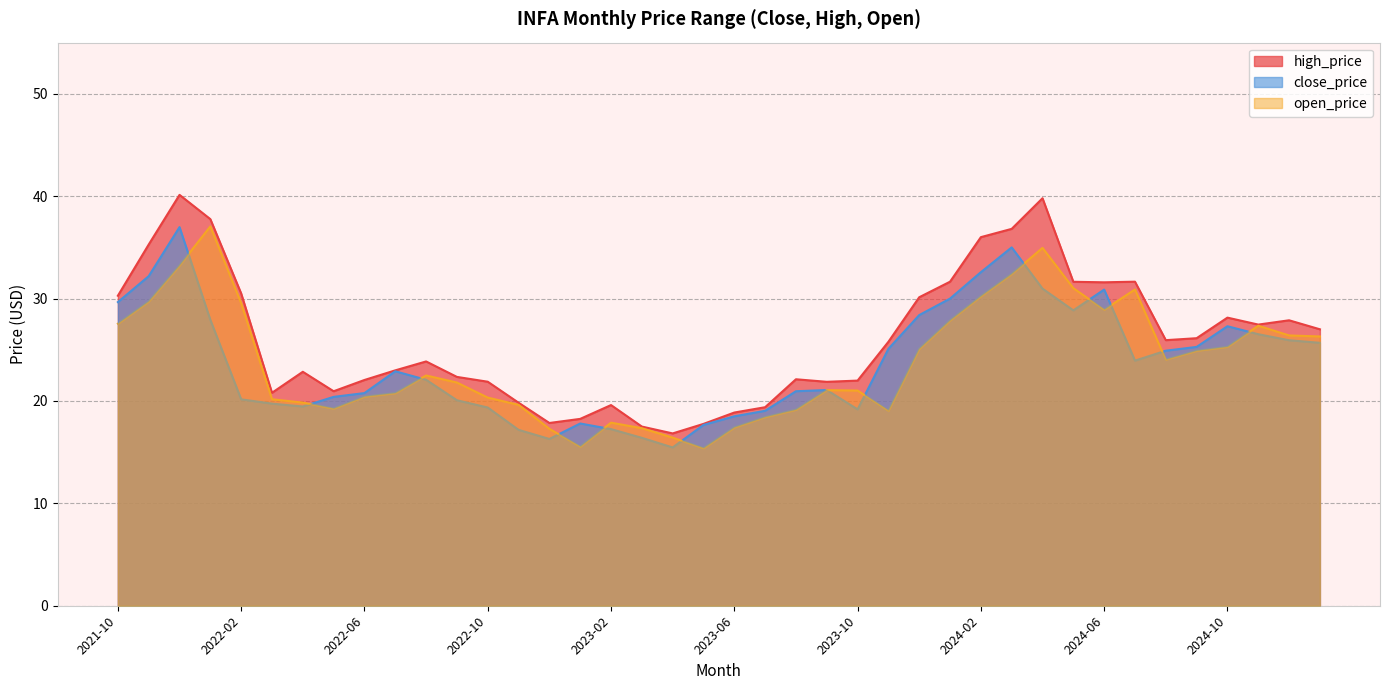

Between 2025-01 and 2024-10, which is larger?

2024-10